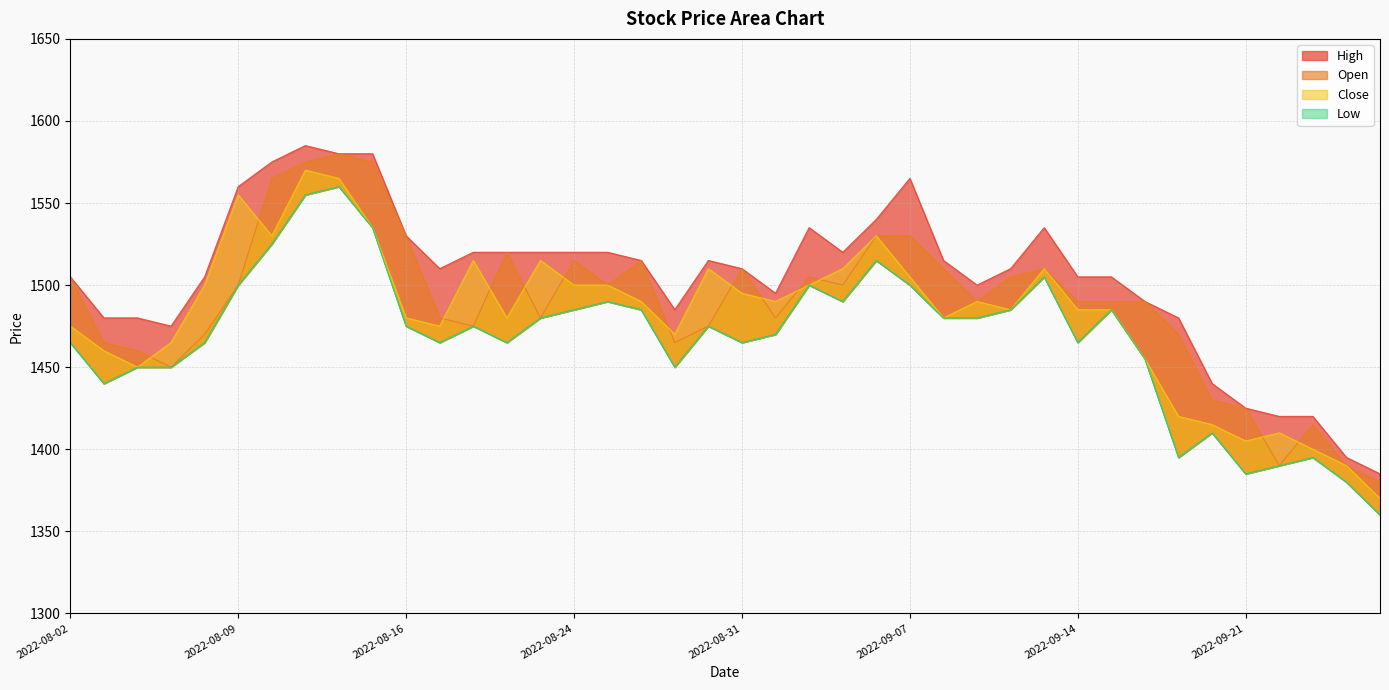

Where does the High series first go above 1510?

2022-08-09